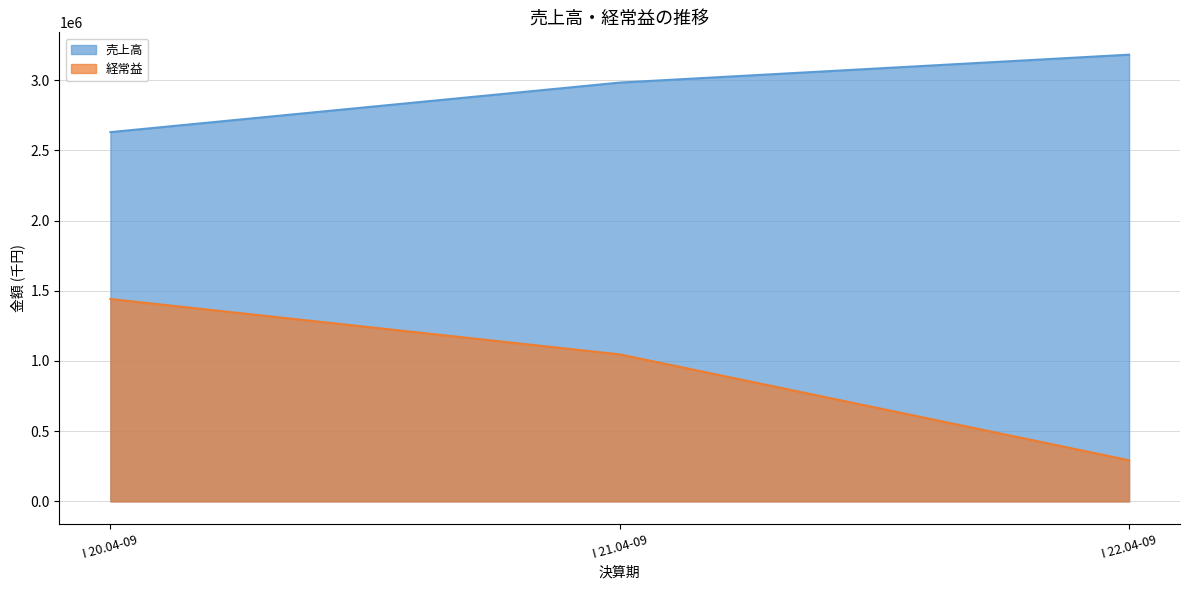

What position from the left is I 21.04-09?

2